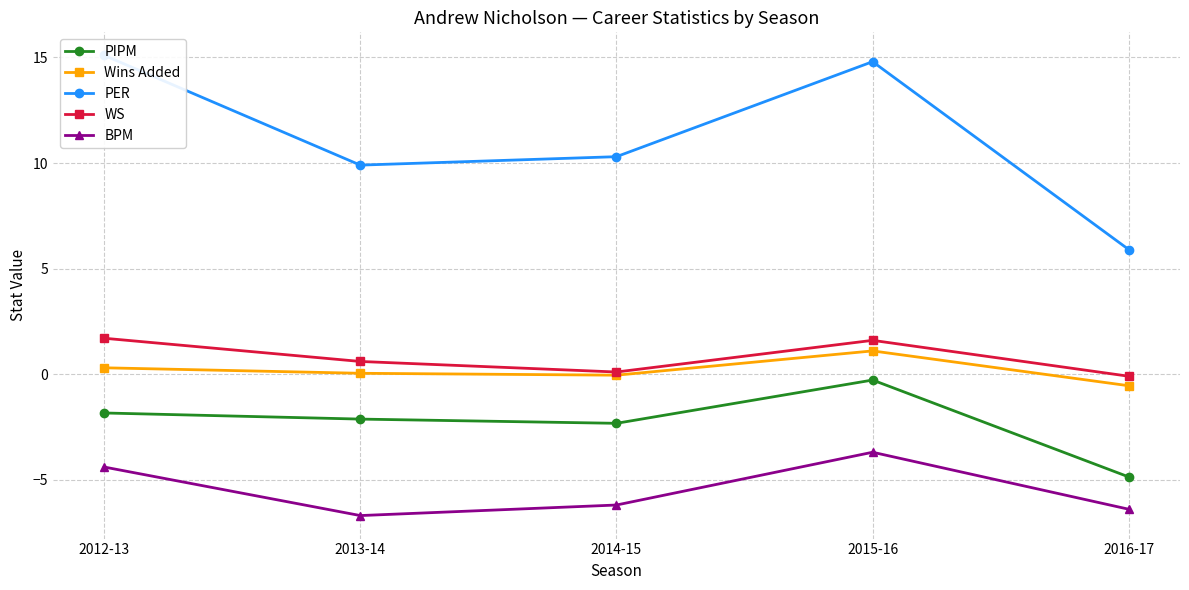

Is the value of WS at 2013-14 greater than the value of PER at 2012-13?

No